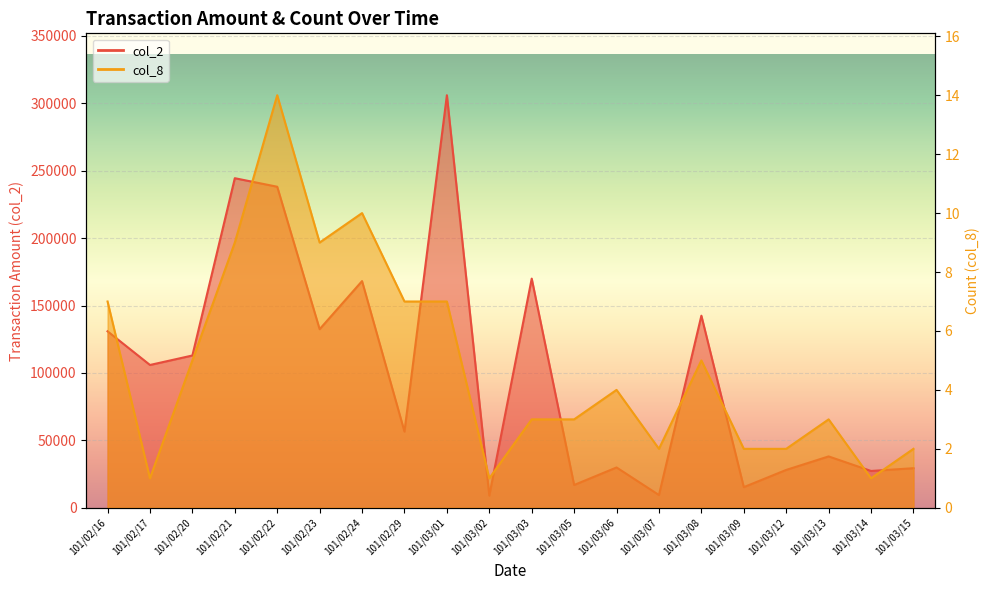

At which label is col_8 closest to 7?

101/02/16